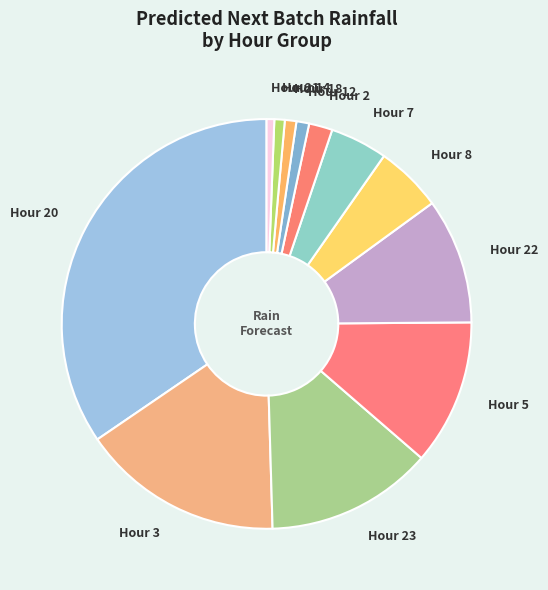

How many segments does this pie chart have?

12